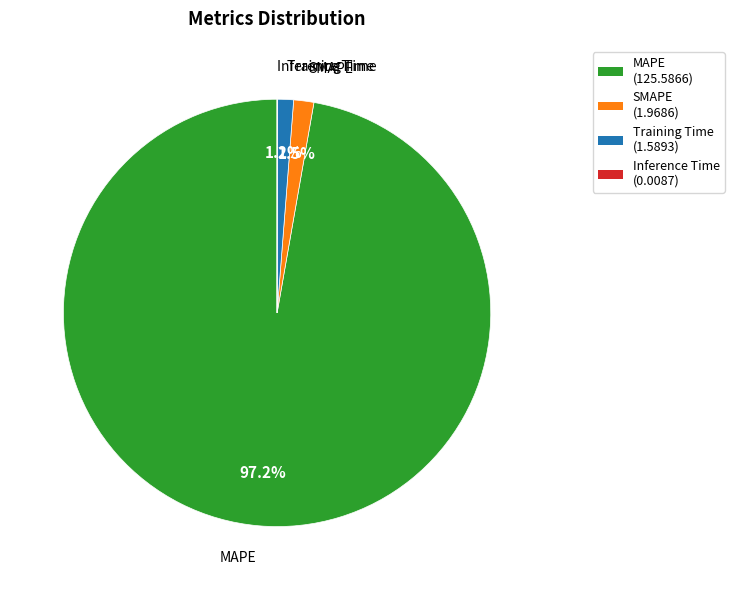

What is the total percentage of Training Time (1.5893) and MAPE (125.5866)?

98.5%